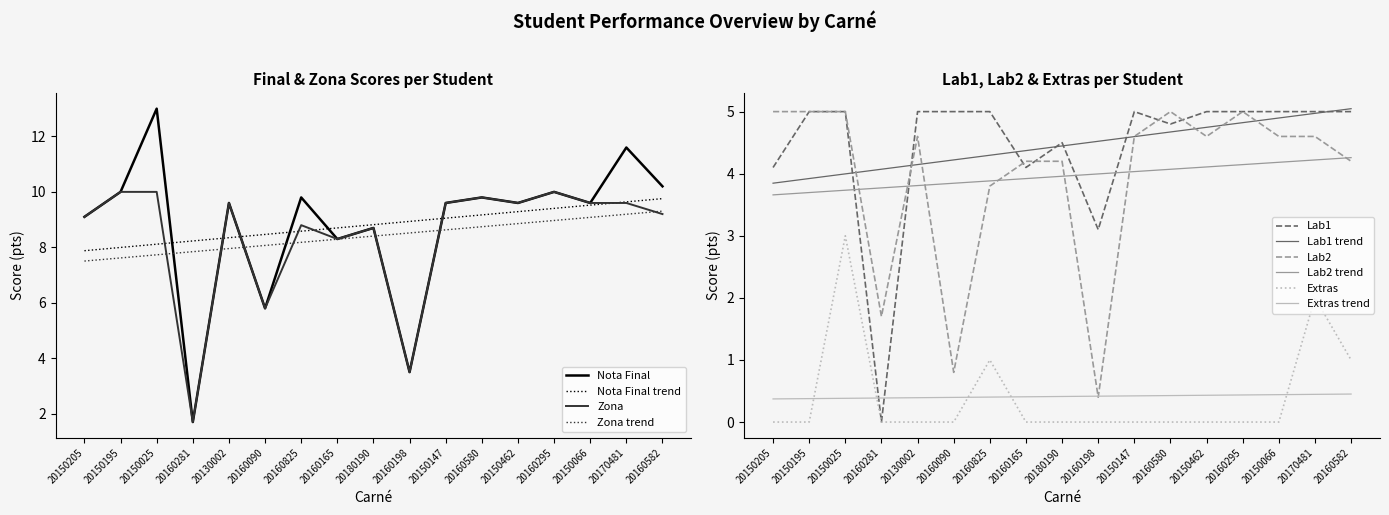

Is it true that Zona equals 3.4 at 20150066?

False